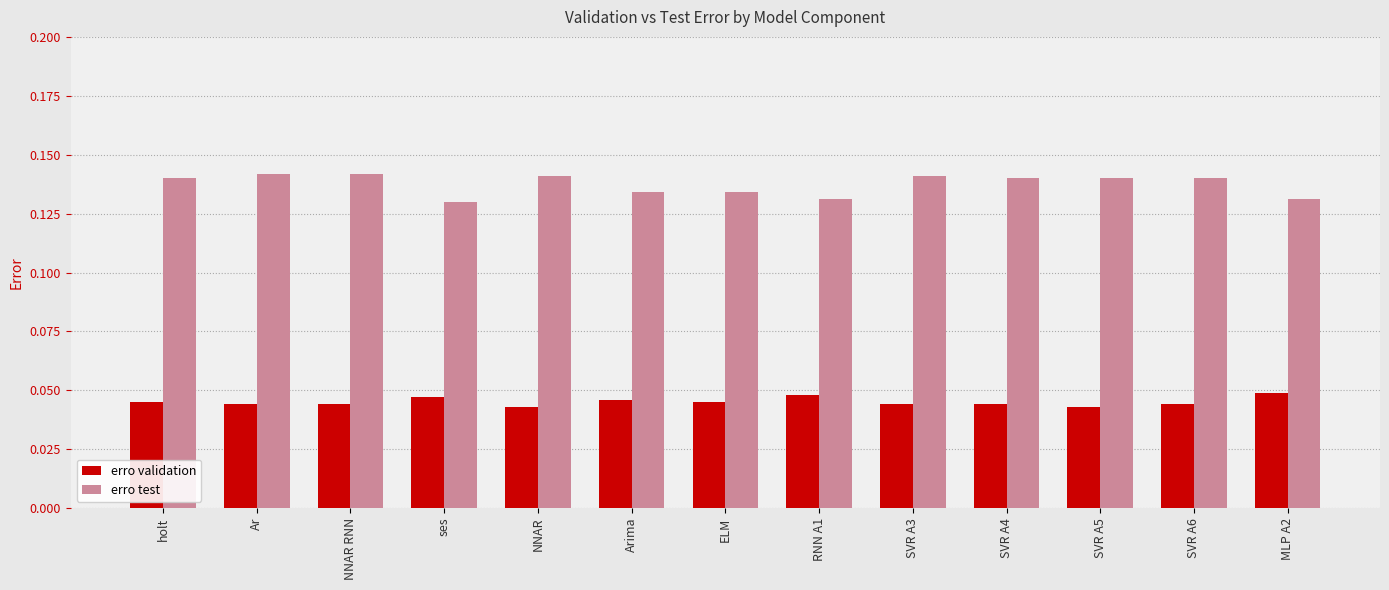

What is the sum of all erro validation values?

0.6